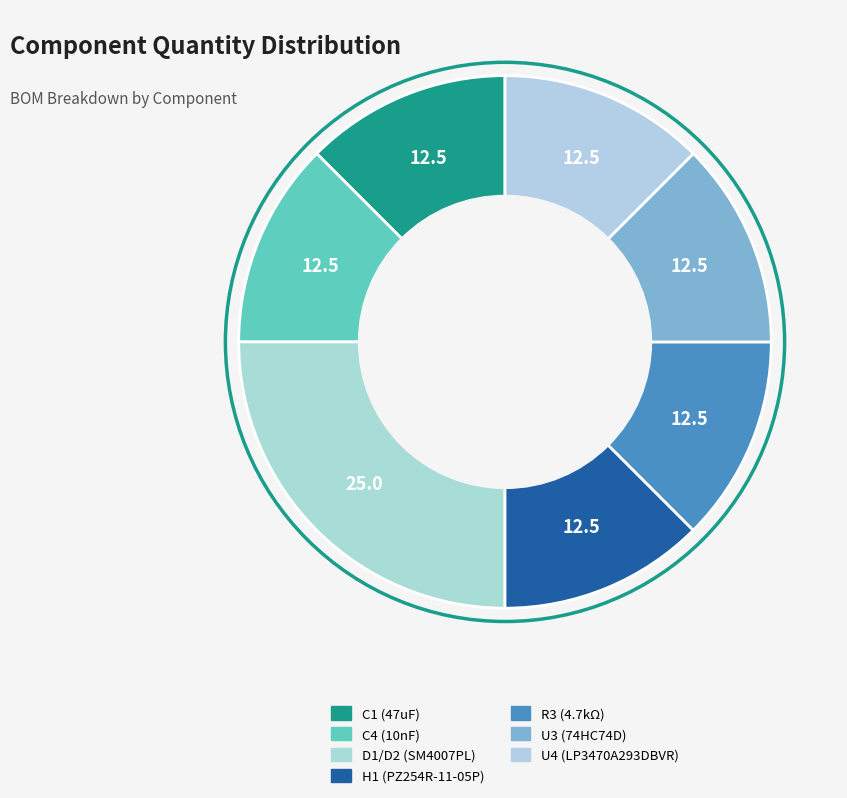

Which has a higher value, C4 (10nF) or C1 (47uF)?

C4 (10nF)